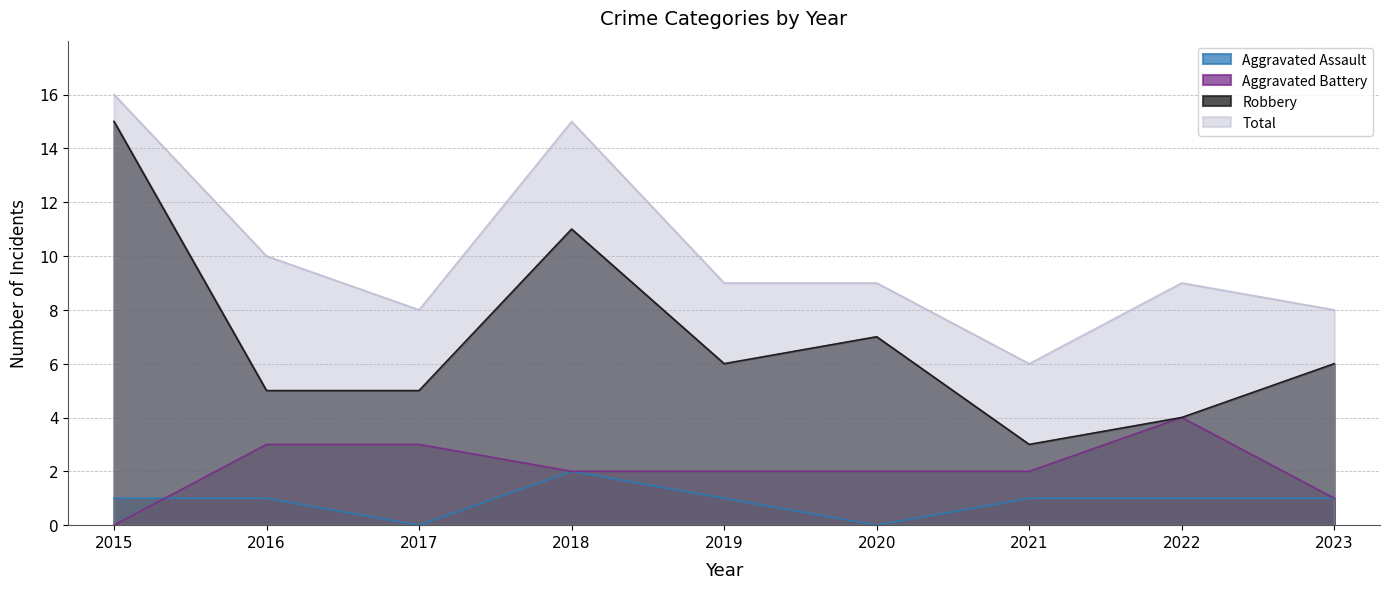

At which category does the chart reach its minimum across all series?

2017